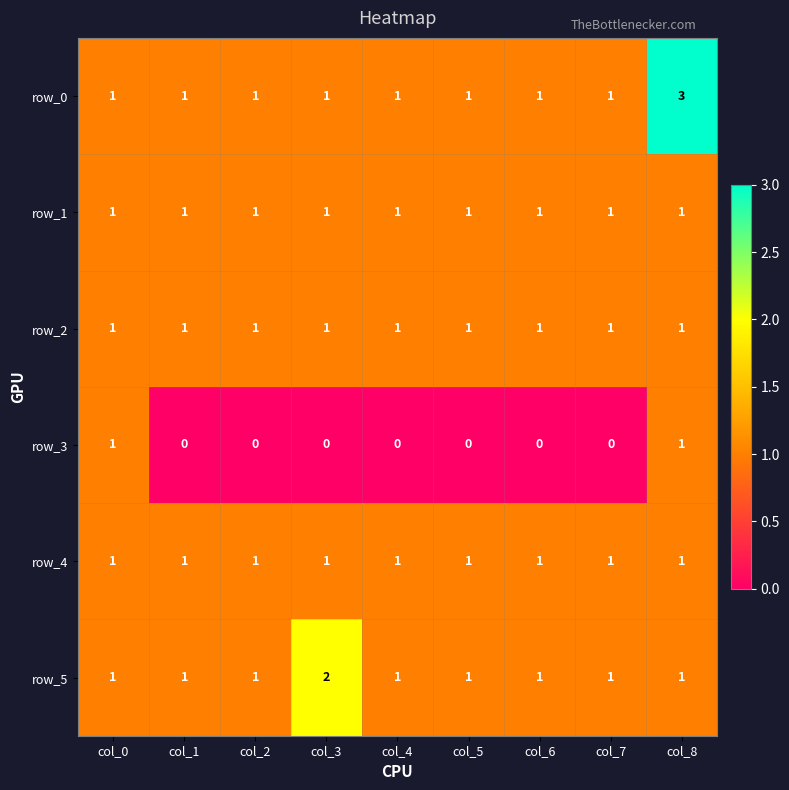

What is the sum of all row_4 values?

9